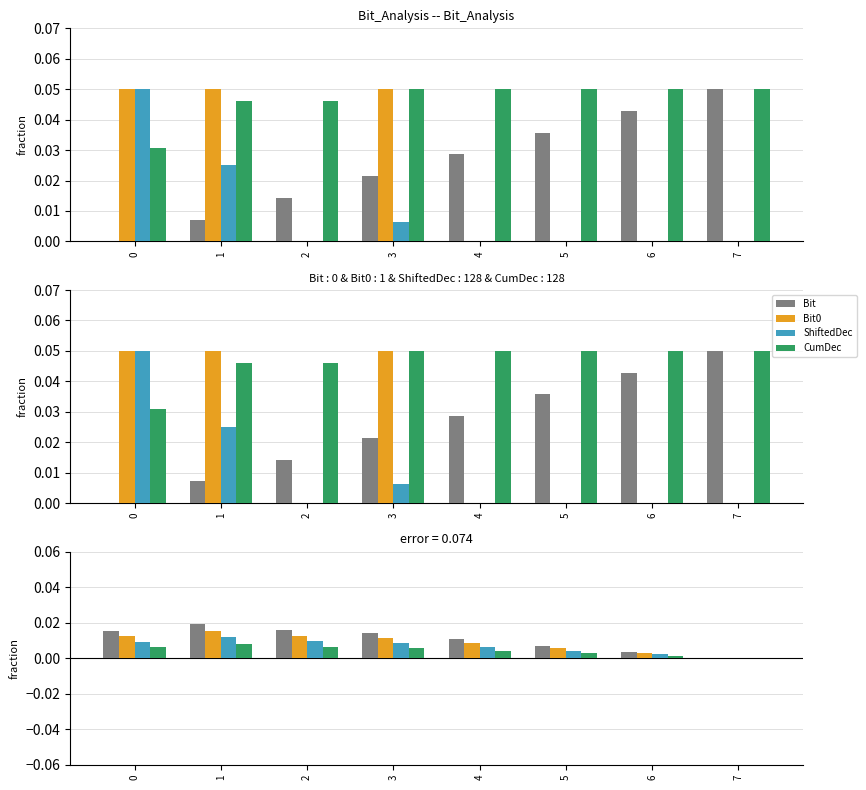

How many groups of bars are there?

8